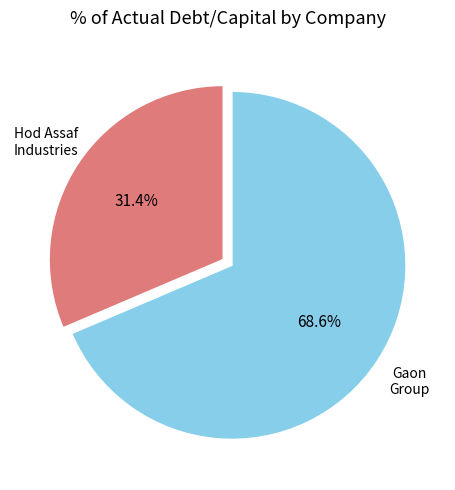

How many segments does this pie chart have?

2